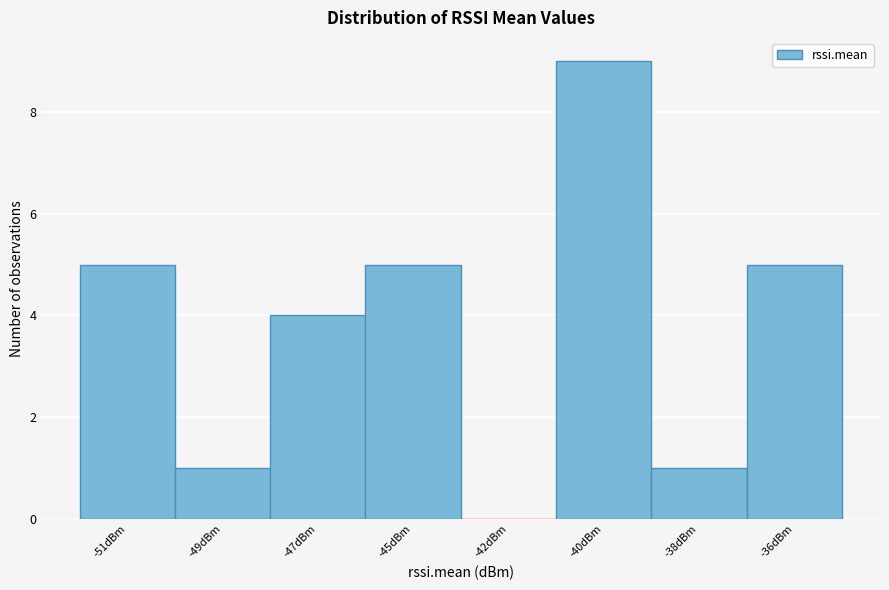

Reading right to left, extract all data points from this chart.

-36dBm=5	-38dBm=1	-40dBm=9	-42dBm=0	-45dBm=5	-47dBm=4	-49dBm=1	-51dBm=5